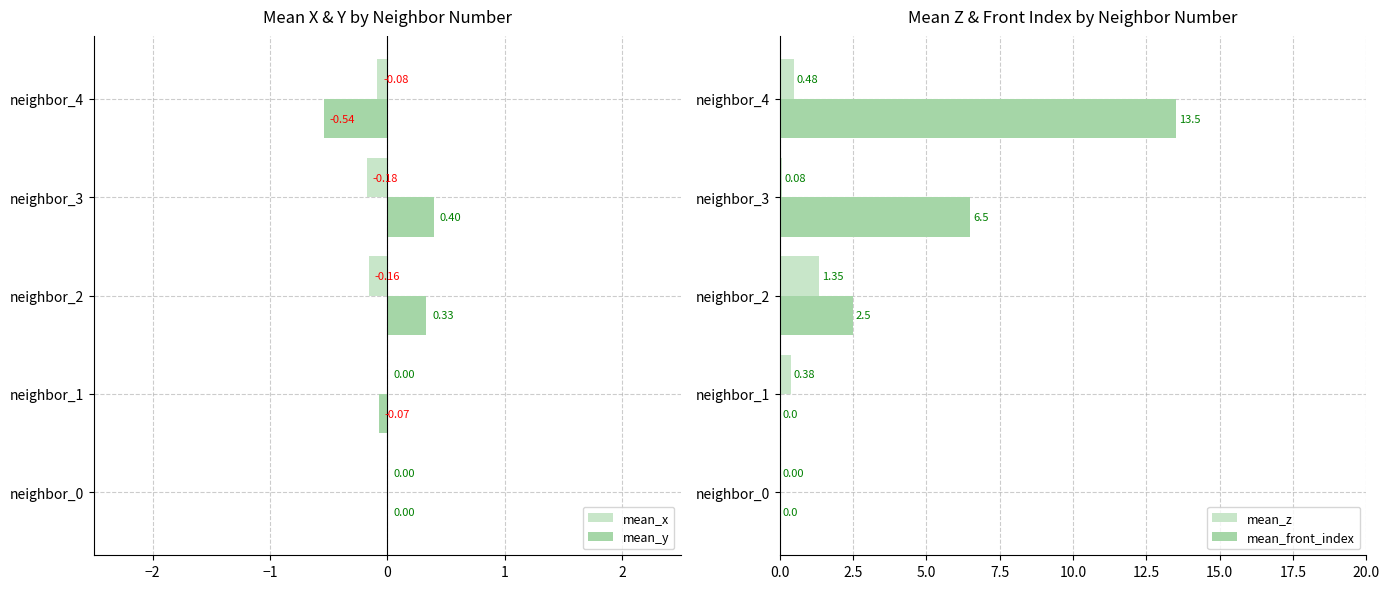

What is the difference between the mean_y values at neighbor_3 and neighbor_0?

0.4